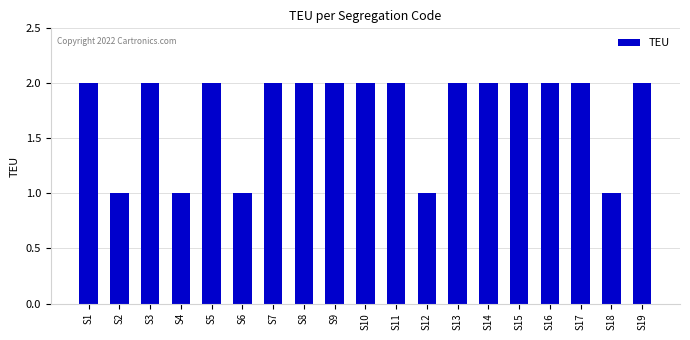

The value at S19 is 2. True or false?

True